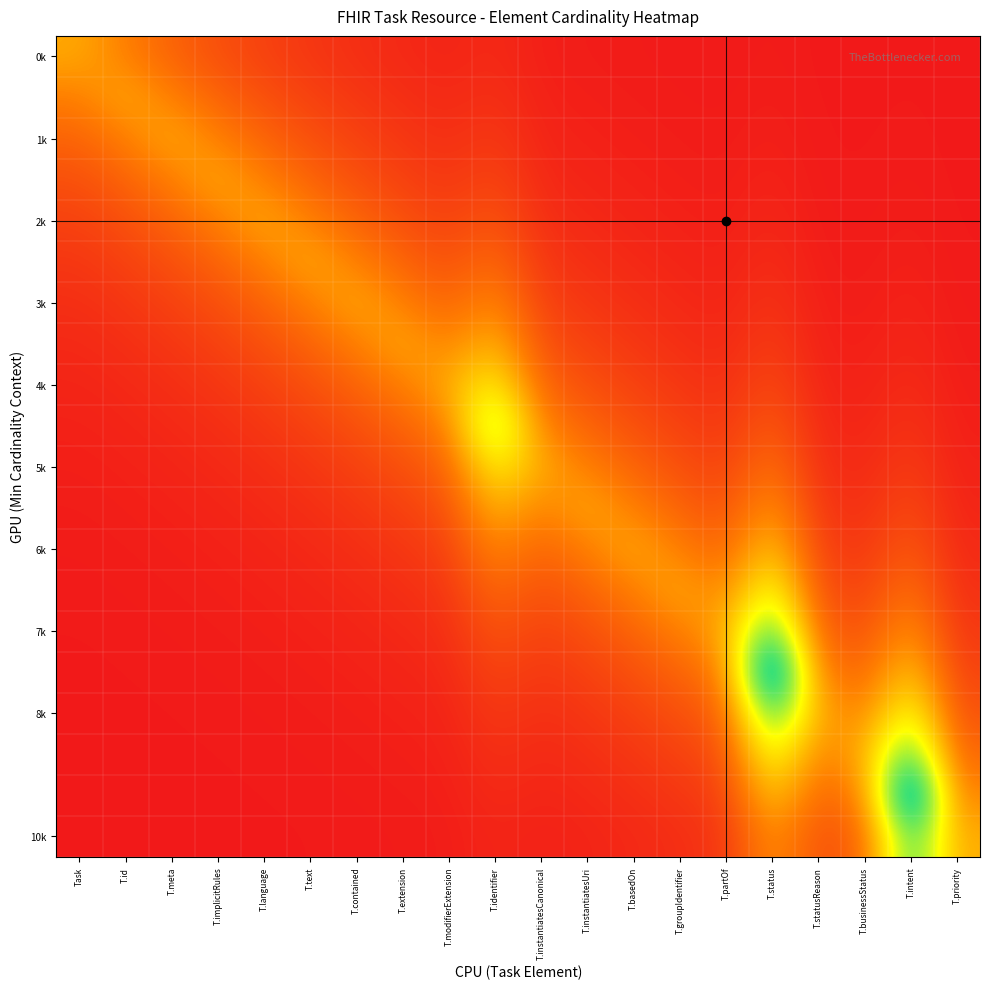

At which category is the sum across all series the highest?

T.status